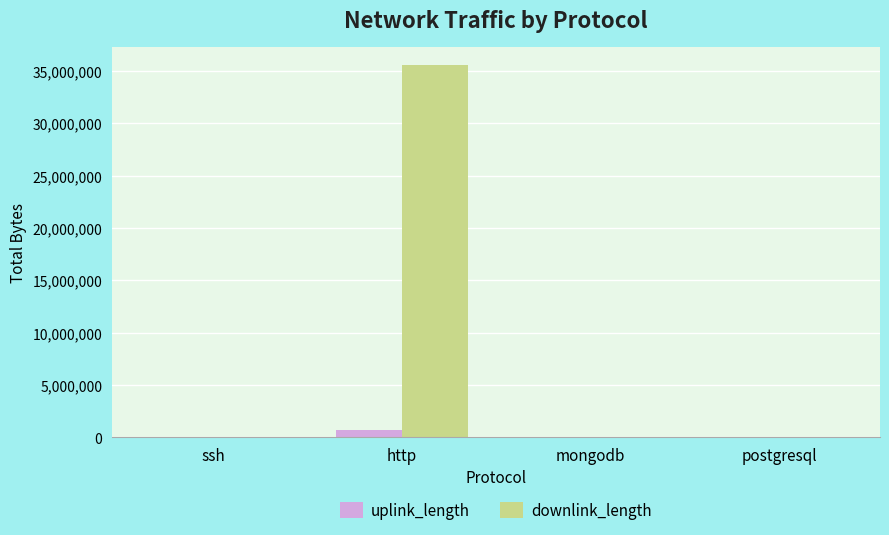

At which label does downlink_length reach its peak?

http